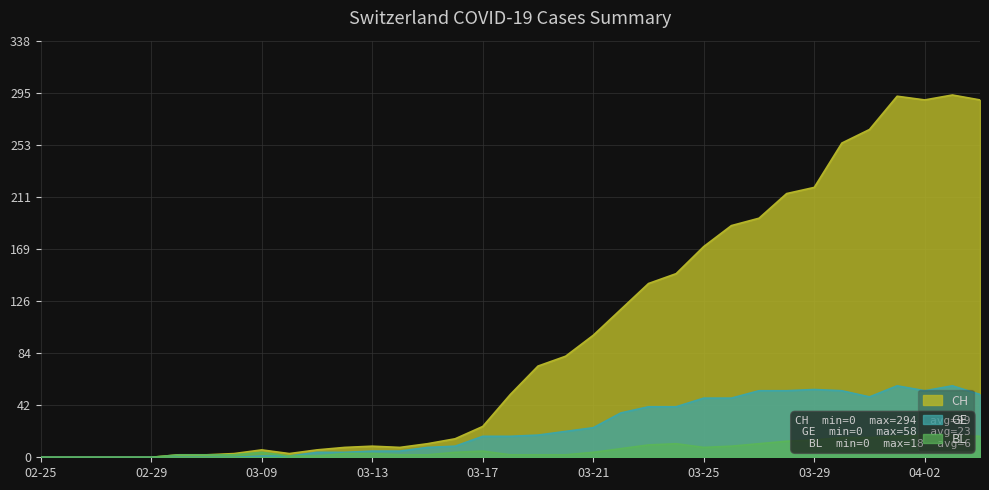

True or false: GE and BL intersect in this chart.

False